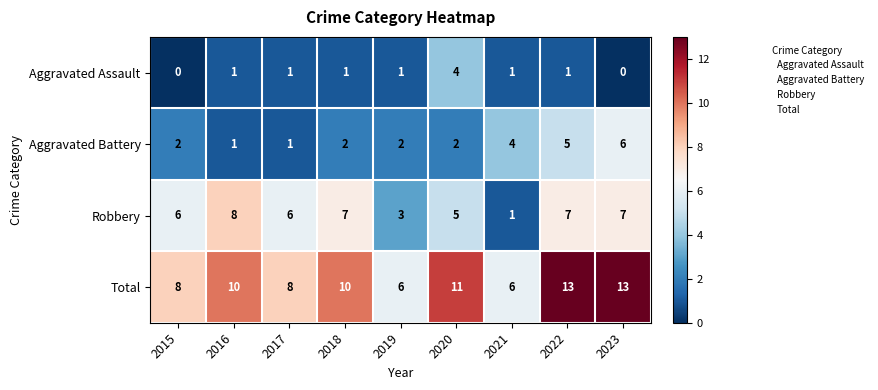

How many data points does each series have?

9